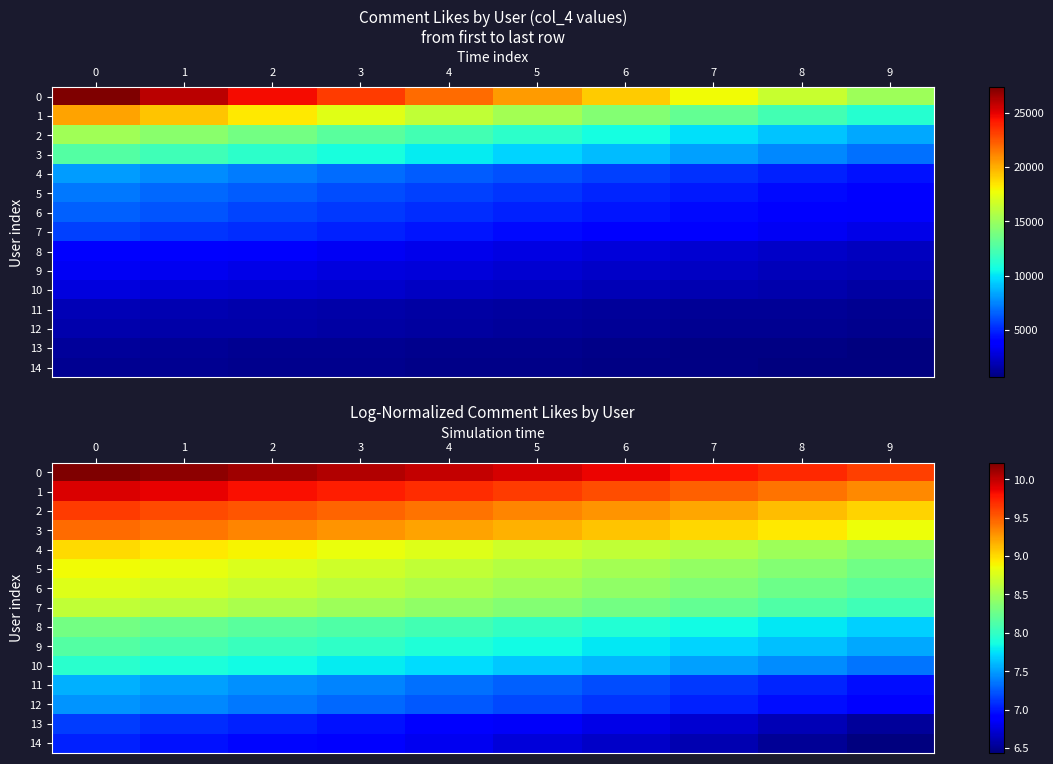

At how many categories does at least one series exceed 8?

10